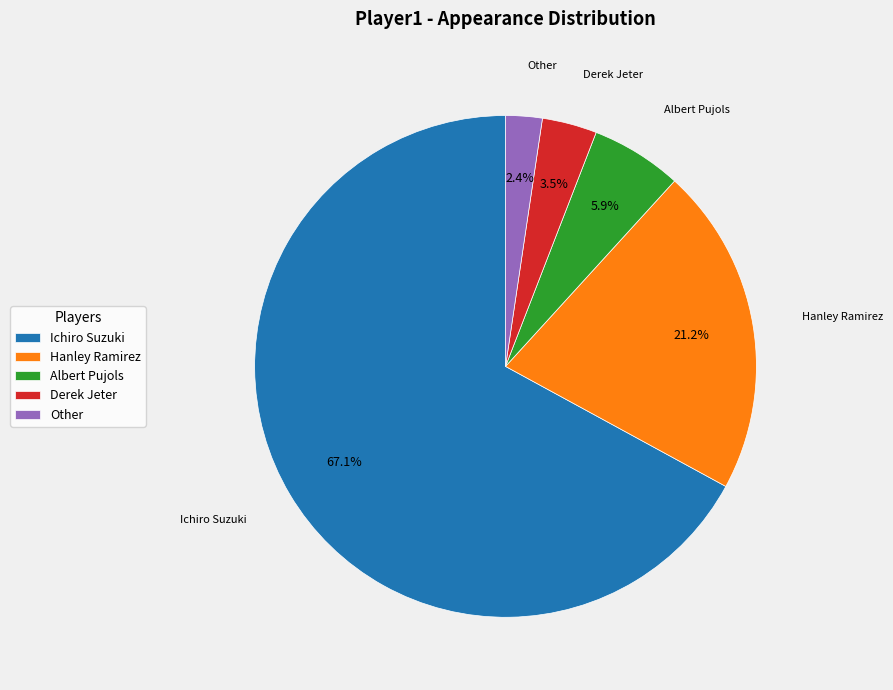

How many slices are in this pie chart?

5